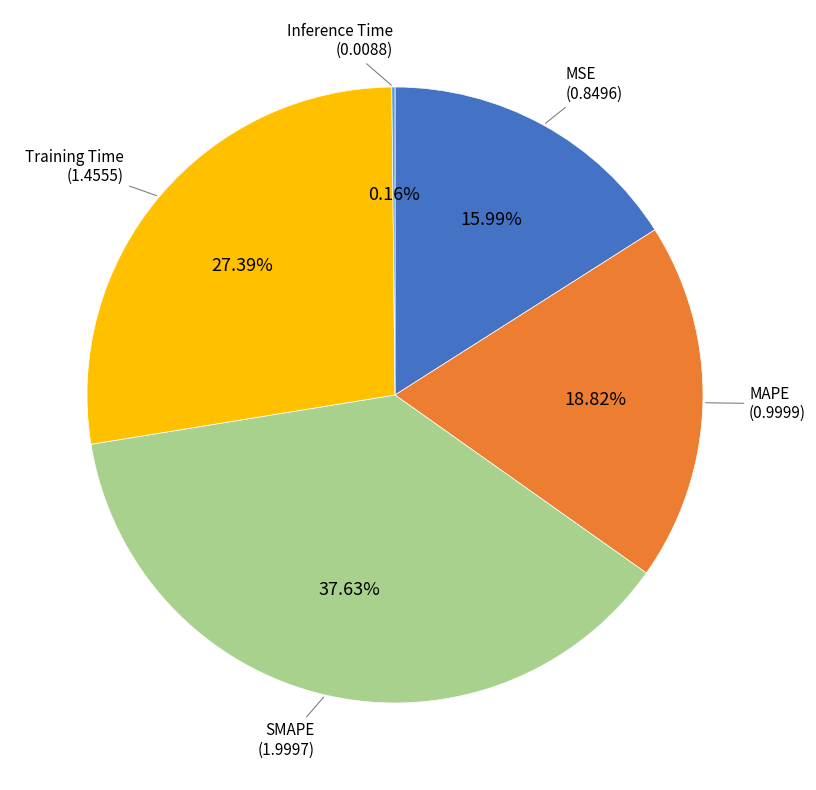

Is there any slice that represents more than half of the pie?

No